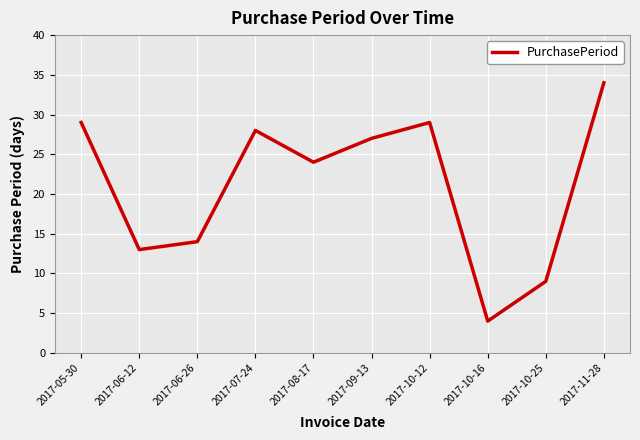

What is the sum of all values?

211